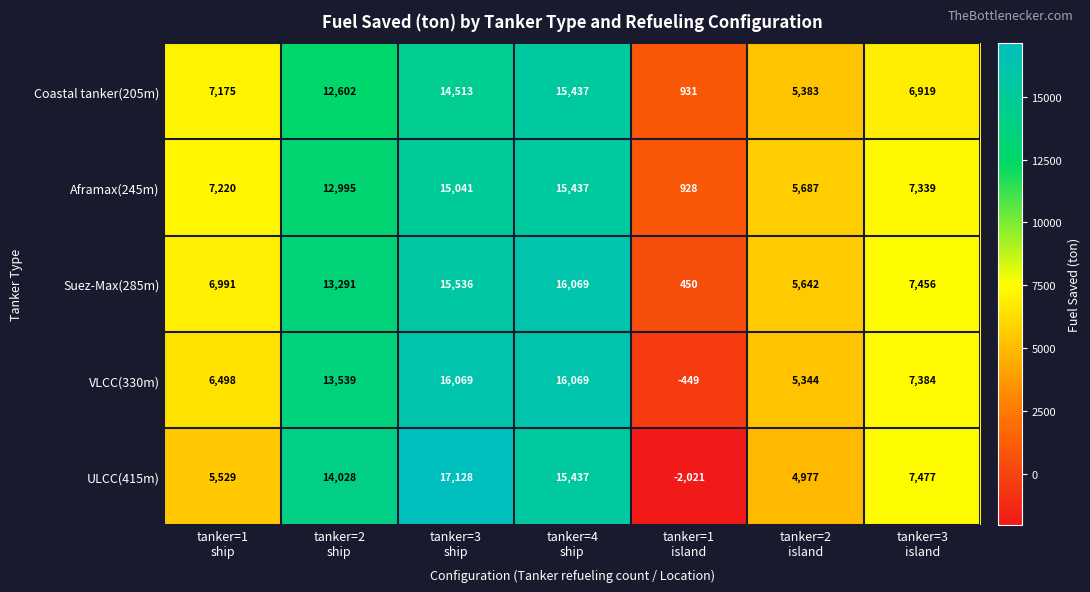

At how many categories does at least one series exceed 4506?

6